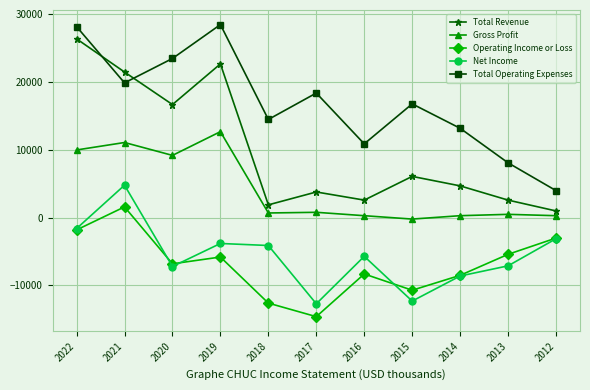

Where is Total Revenue nearest to the value 13700?

2020